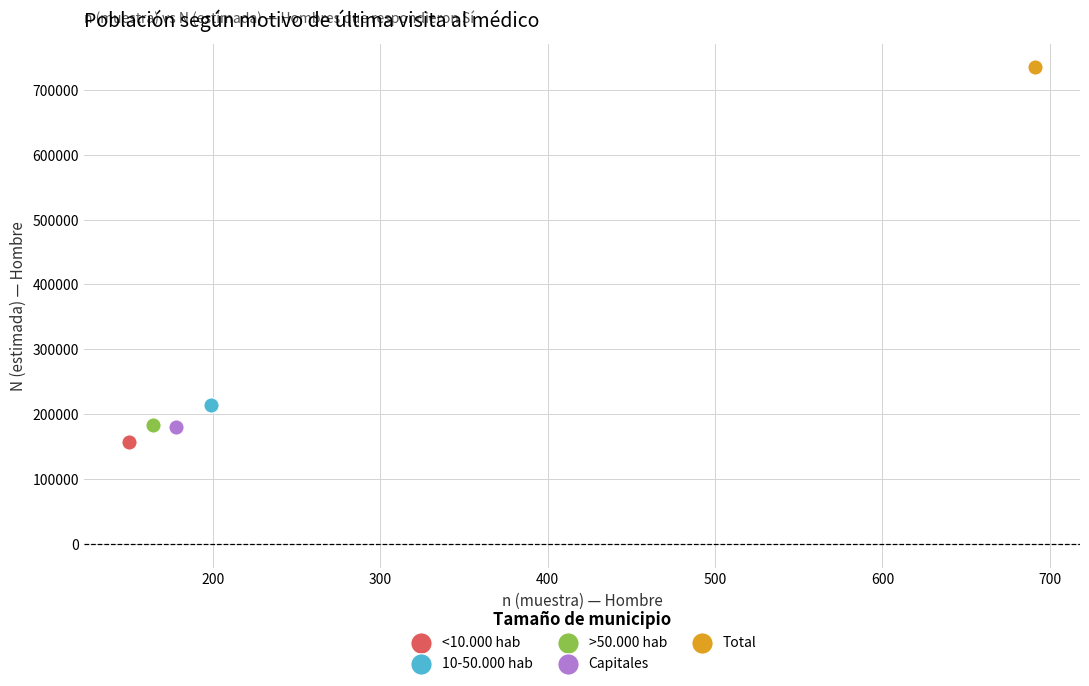

Which series contains the lowest Y value?

<10.000 hab